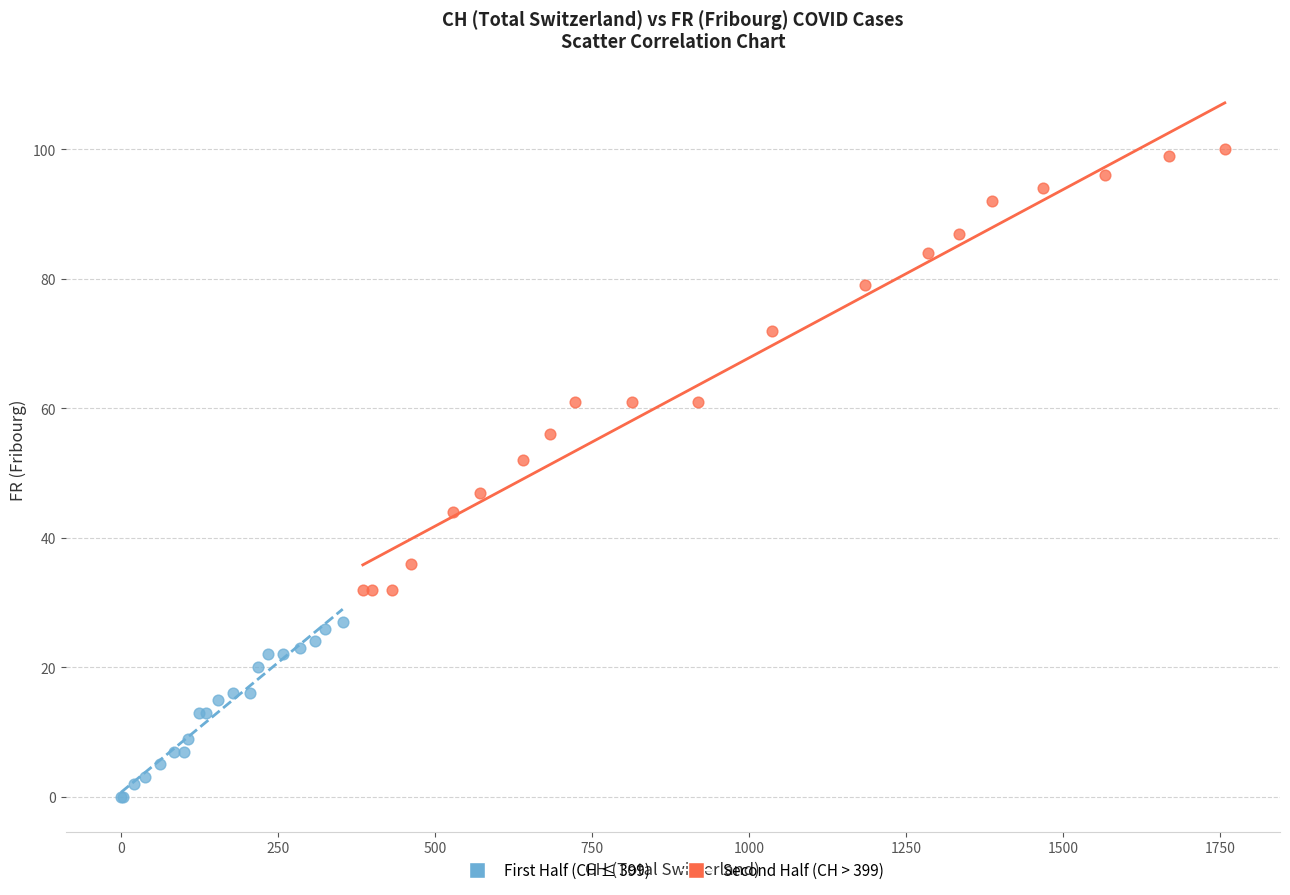

Which series has the largest Y range (max minus min)?

Second Half (CH > 399)